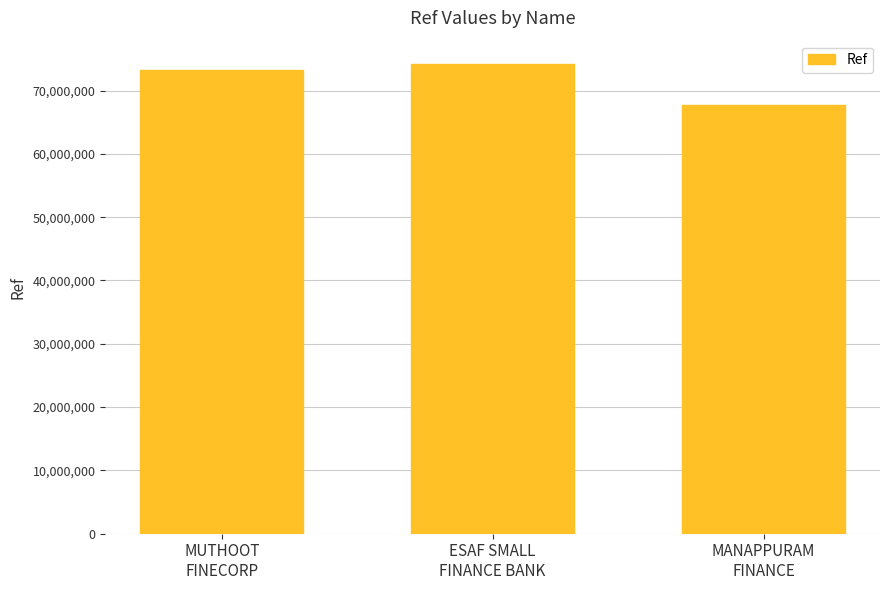

What is the sum of all values?

215259383